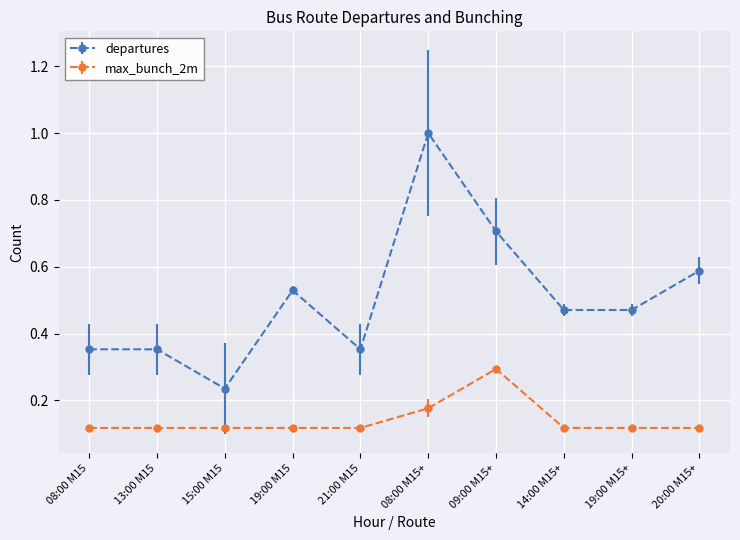

Rank the series at 14:00 M15+ from highest to lowest value.

departures, max_bunch_2m